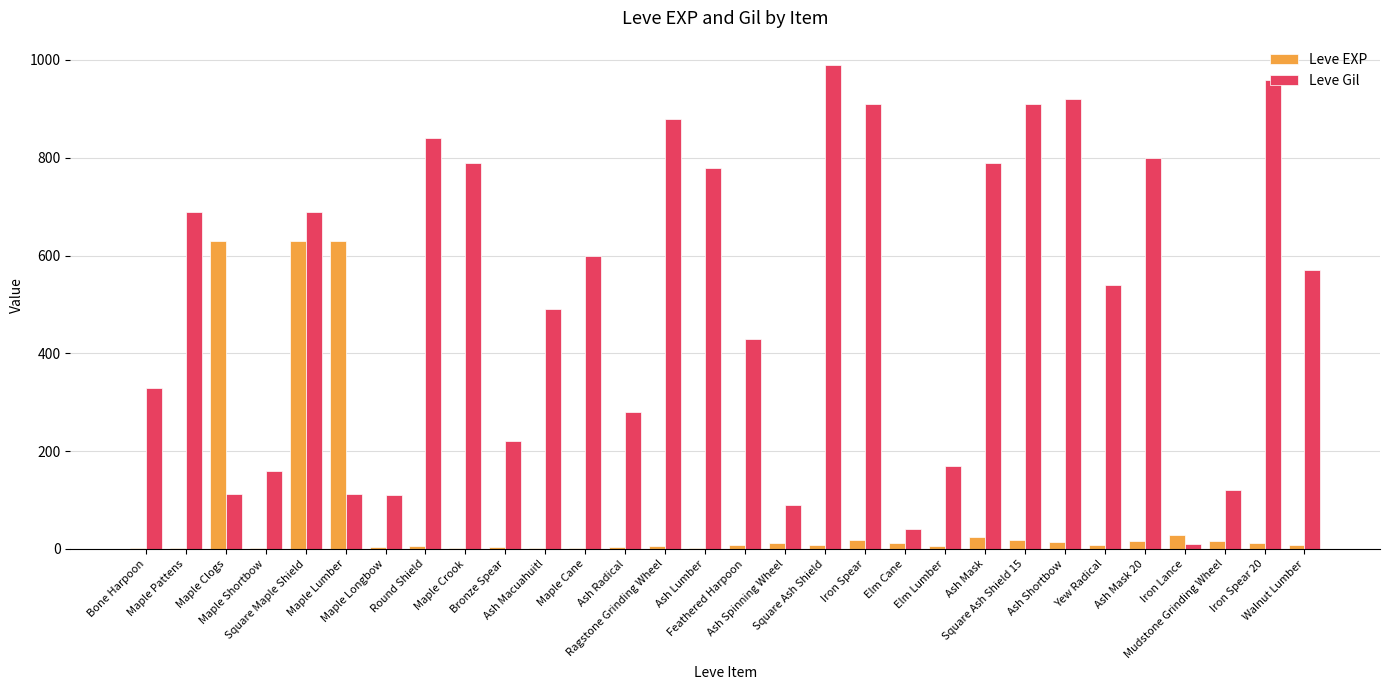

Which series has the largest total across all categories?

Leve Gil